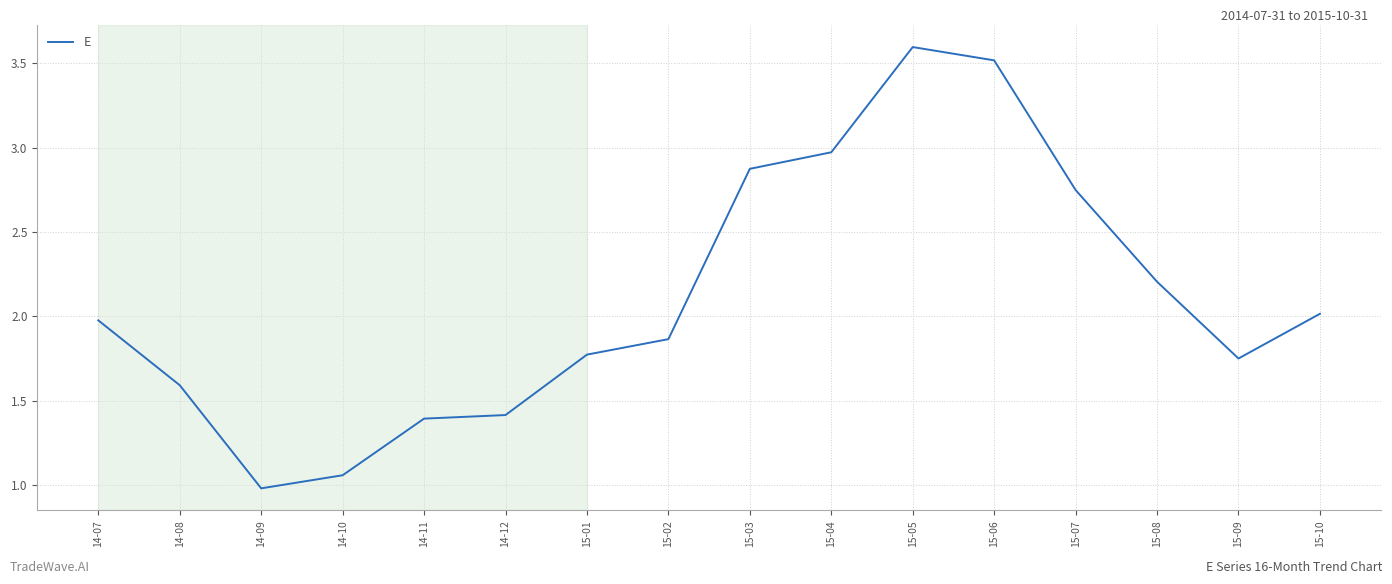

Which has a higher value, 14-12 or 14-08?

14-08